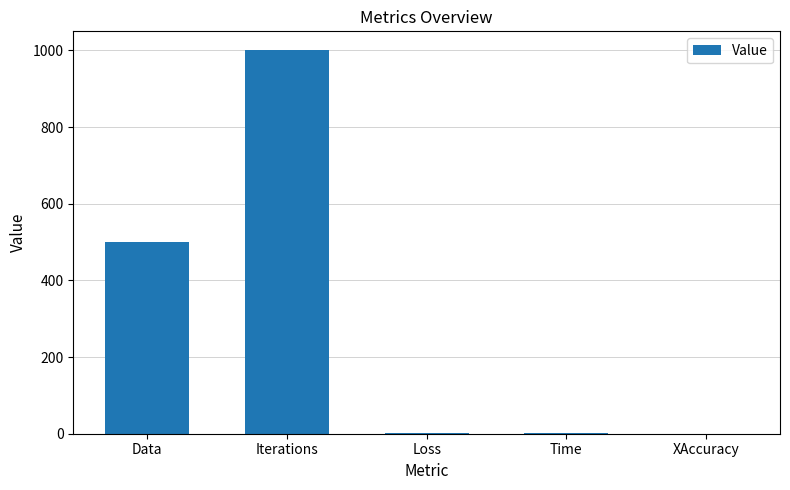

What is the sum of all values?

1501.7